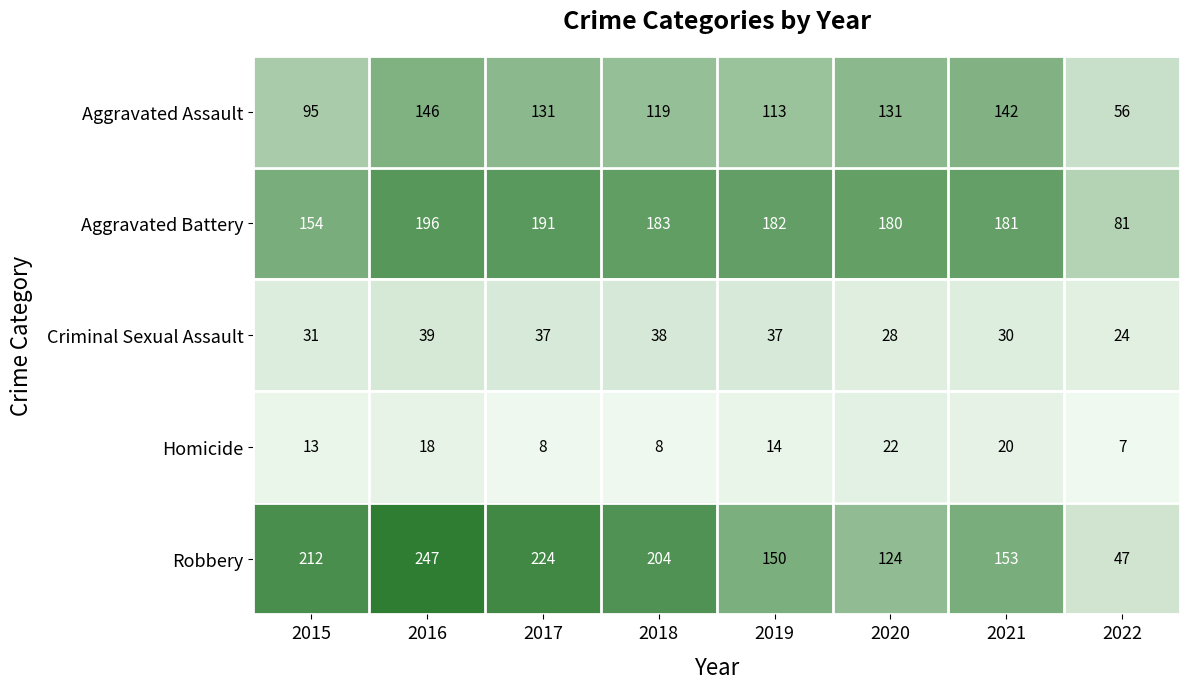

The value of Robbery at 2019 is 251. True or false?

False